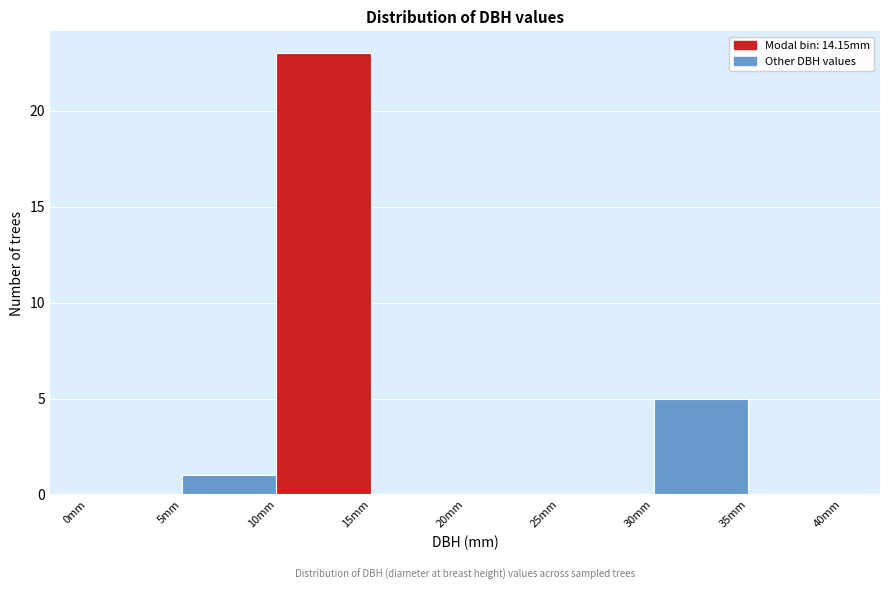

Reading left to right, list every bar in this chart as the range it spans on the x-axis followed by its height. The values are not printed on the chart, so give them approximately, as read against the axis.

0 to 5: 0
5 to 10: 1
10 to 15: 23
15 to 20: 0
20 to 25: 0
25 to 30: 0
30 to 35: 5
35 to 40: 0